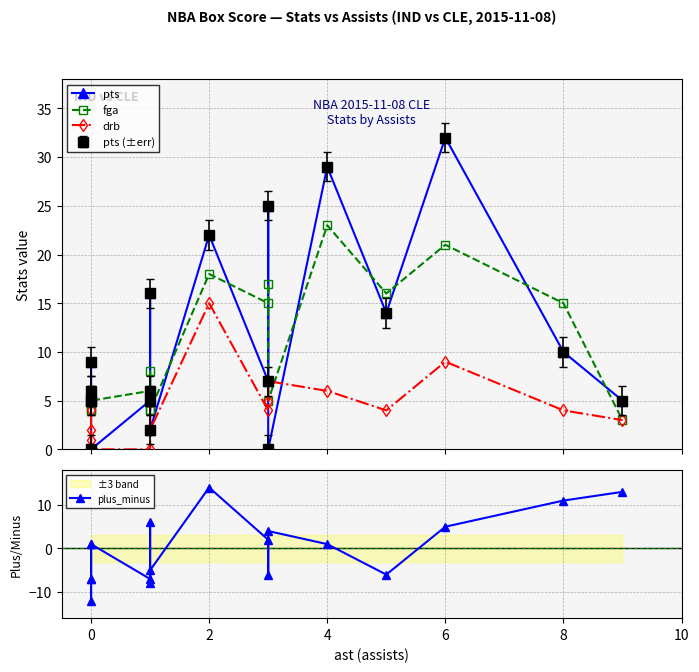

How many interior local valleys does the drb series have?

3